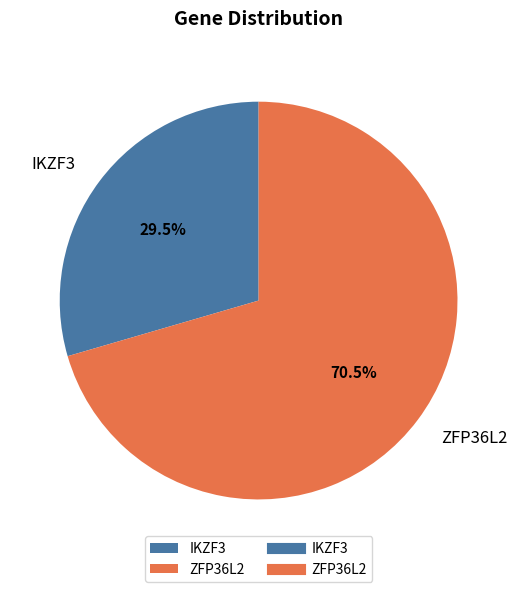

Which category has the smallest portion of the pie?

IKZF3